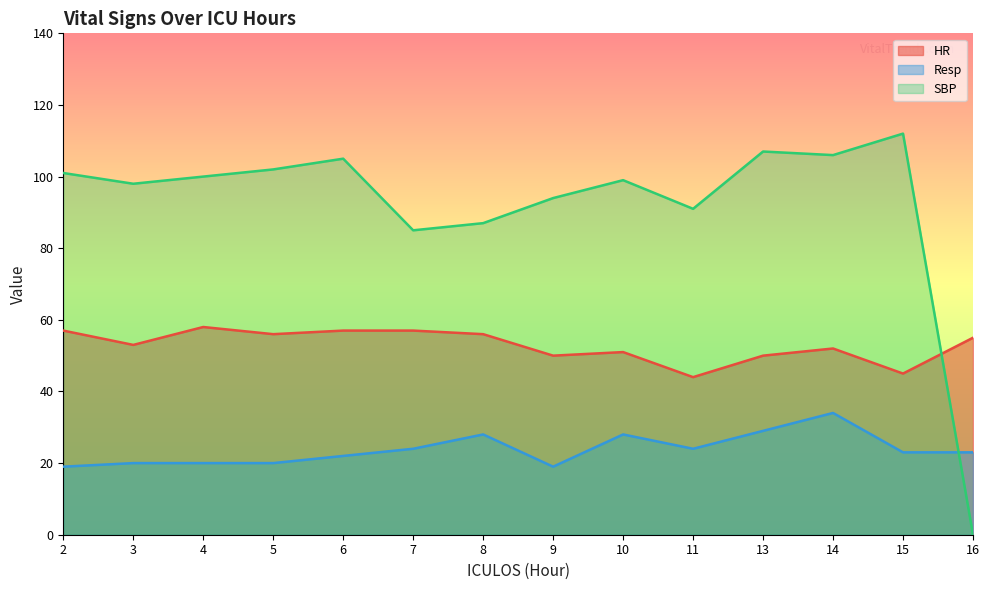

Reading left to right, extract all data points from this chart.

HR: 2=57	3=53	4=58	5=56	6=57	7=57	8=56	9=50	10=51	11=44	13=50	14=52	15=45	16=55
Resp: 2=19	3=20	4=20	5=20	6=22	7=24	8=28	9=19	10=28	11=24	13=29	14=34	15=23	16=23
SBP: 2=101	3=98	4=100	5=102	6=105	7=85	8=87	9=94	10=99	11=91	13=107	14=106	15=112	16=0